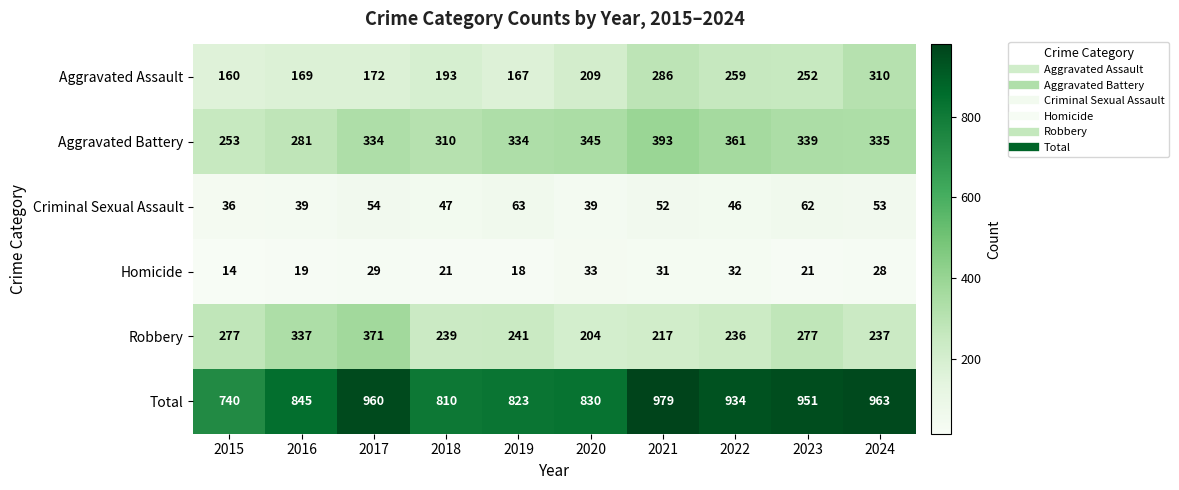

Between 2016 and 2024, which series saw the biggest shift?

Aggravated Assault